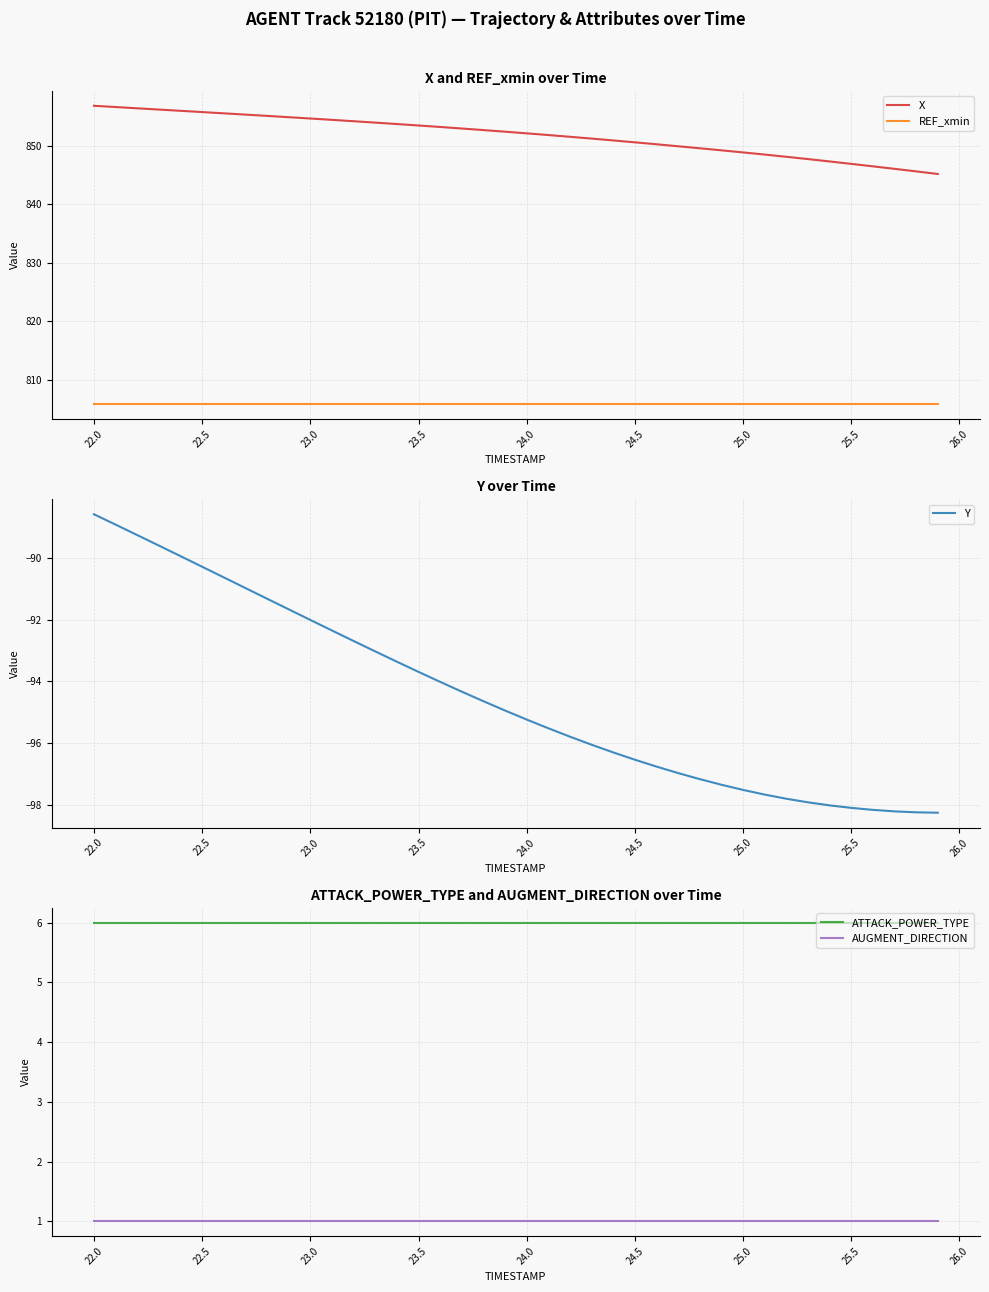

True or false: REF_xmin and X cross at least once.

False